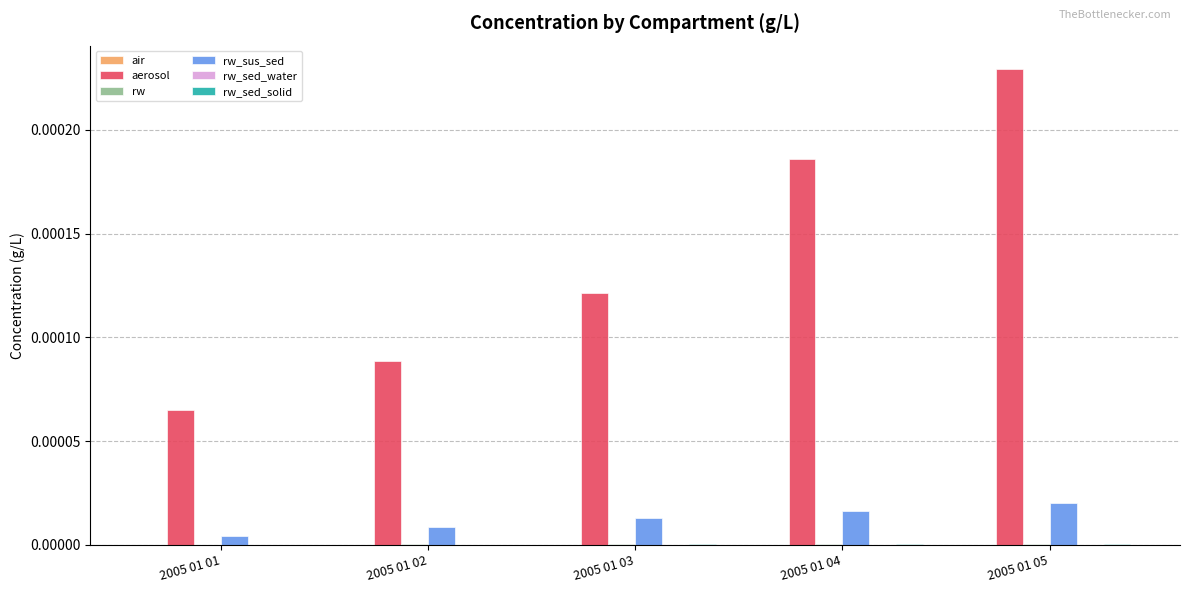

At which category is the sum across all series the highest?

2005 01 05